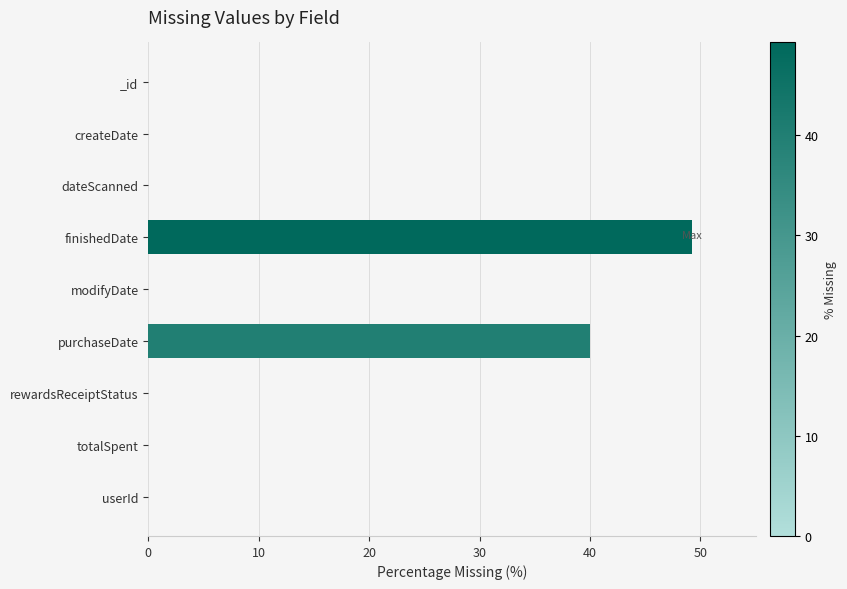

The value at finishedDate is 73.0. True or false?

False